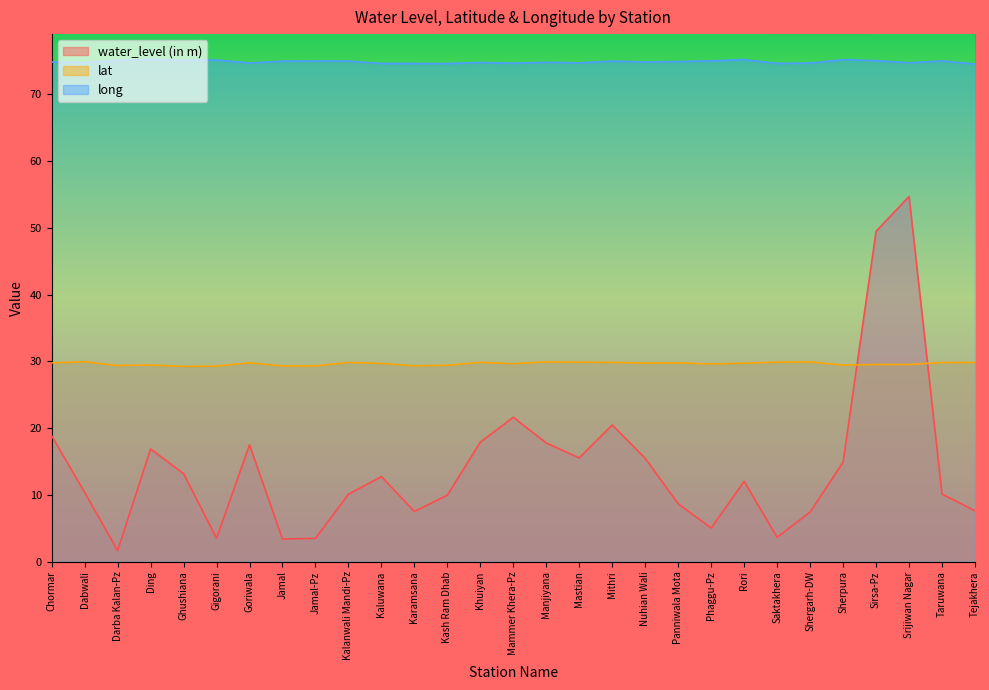

How many series are shown in this chart?

3